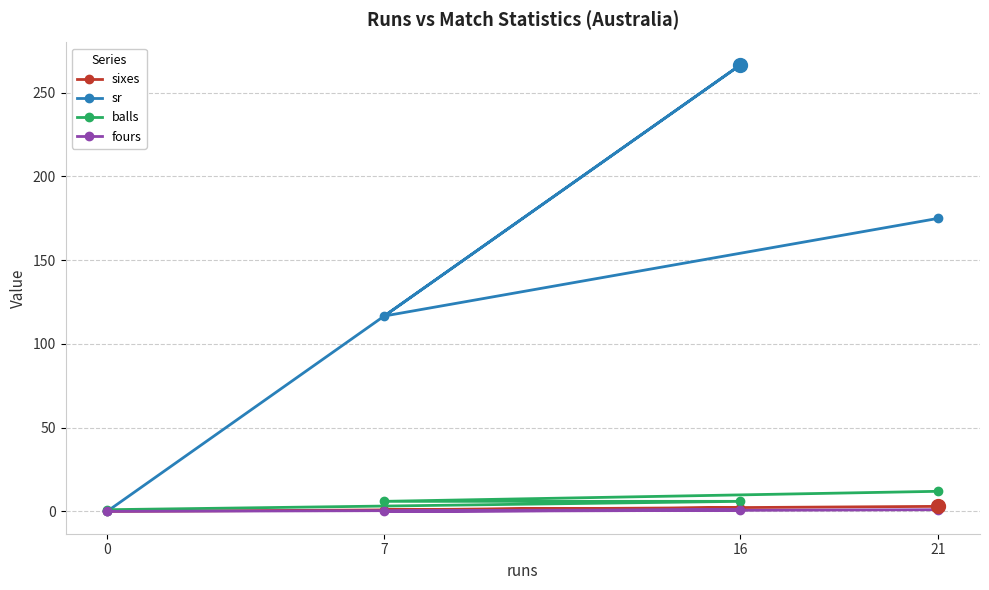

Count the sixes values in the range 1 to 3.

3